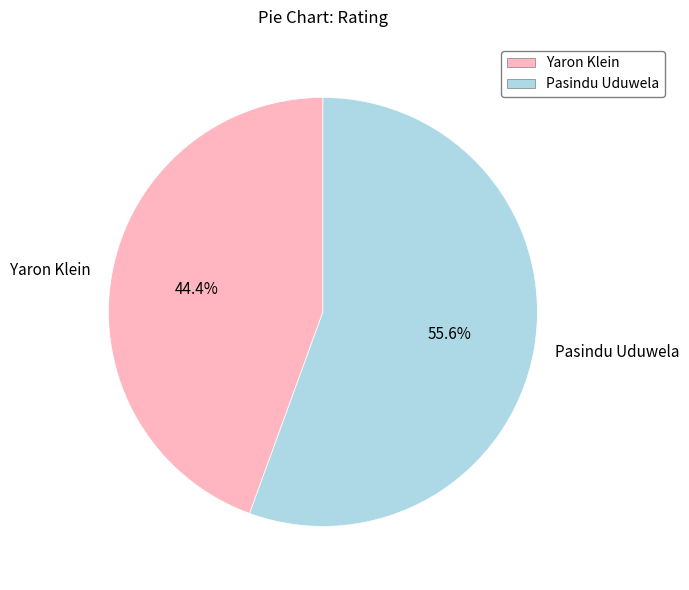

How many slices are in this pie chart?

2